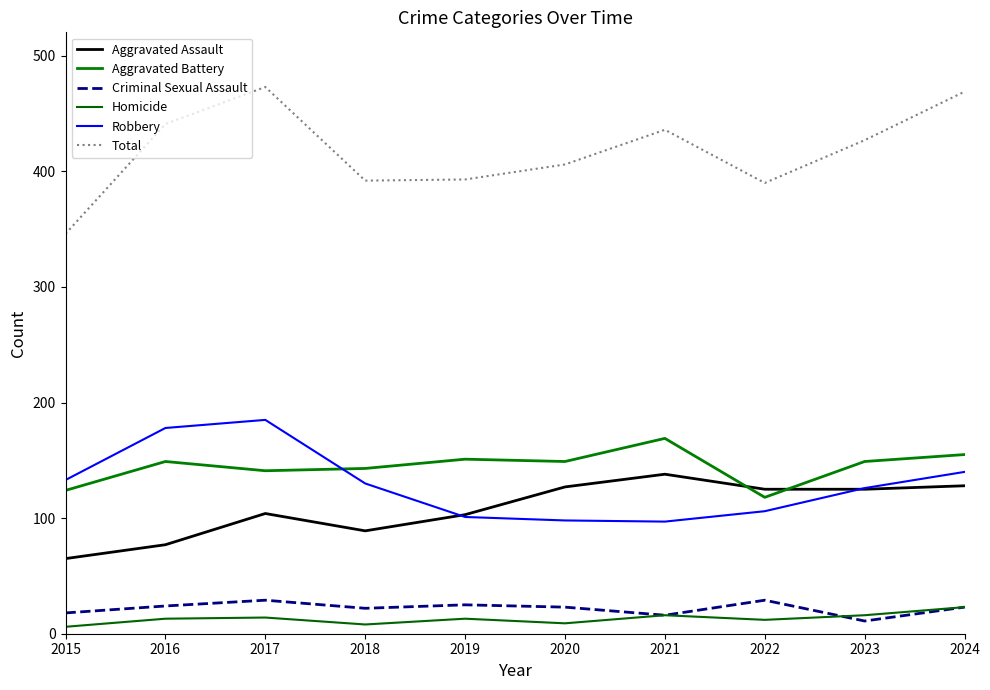

Where does the Homicide series first go above 13?

2017